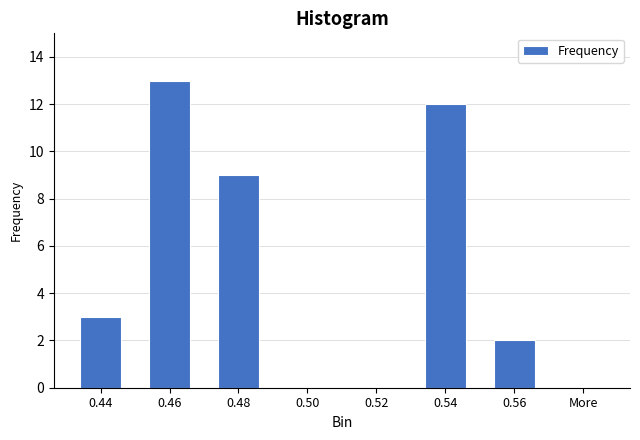

Reading left to right, extract all data points from this chart.

0.44=3	0.46=13	0.48=9	0.50=0	0.52=0	0.54=12	0.56=2	More=0